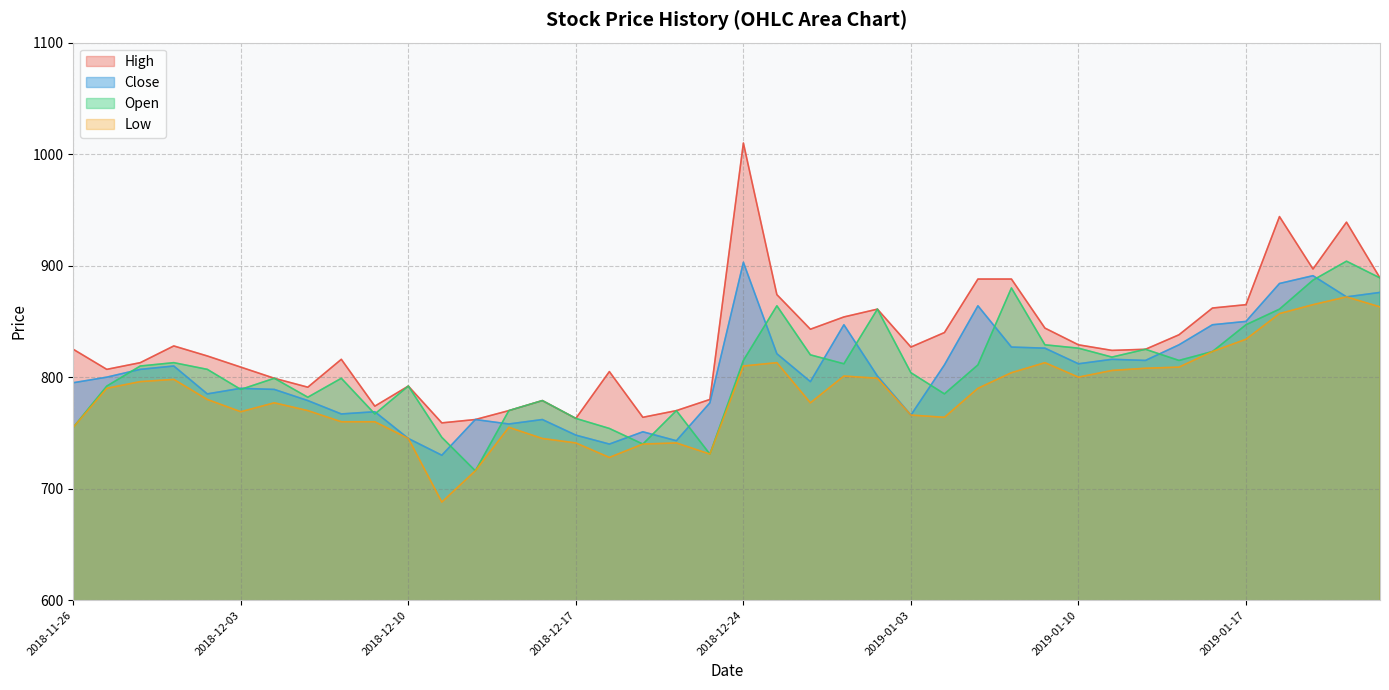

True or false: High and Close cross at least once.

False